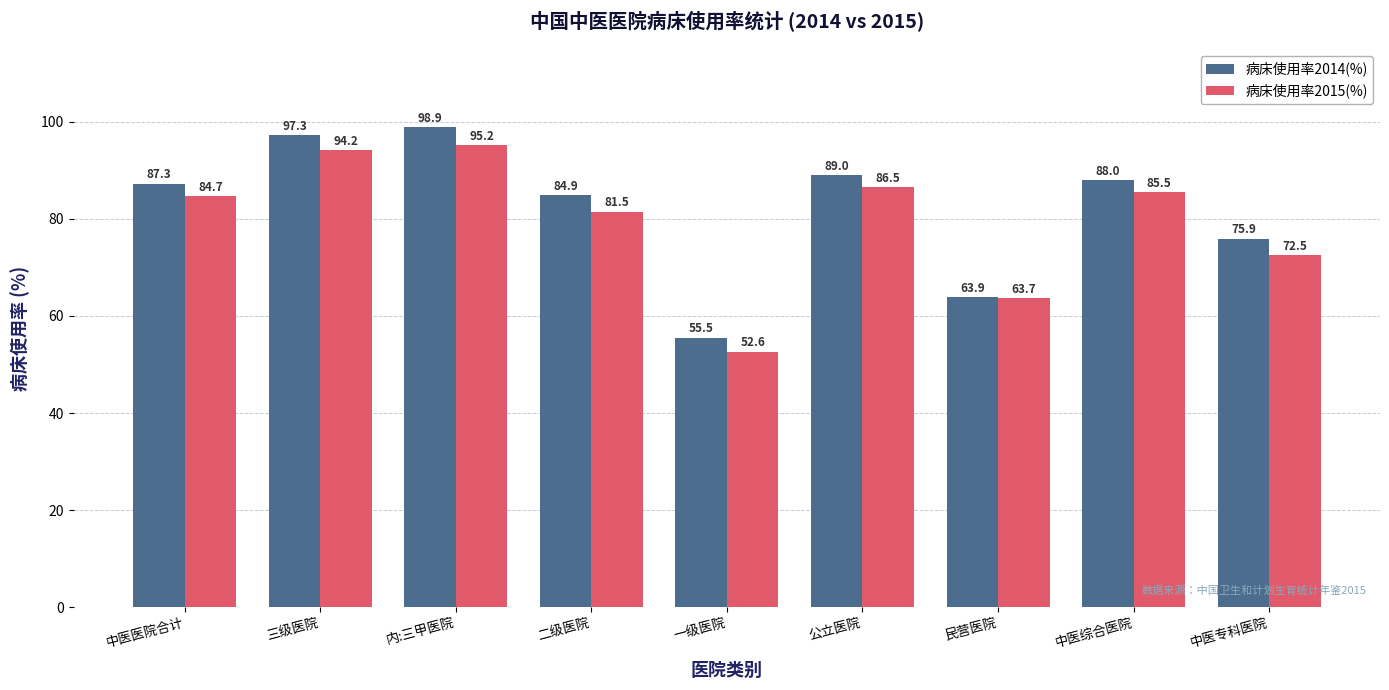

What is the label of the 5th bar from the right?

一级医院